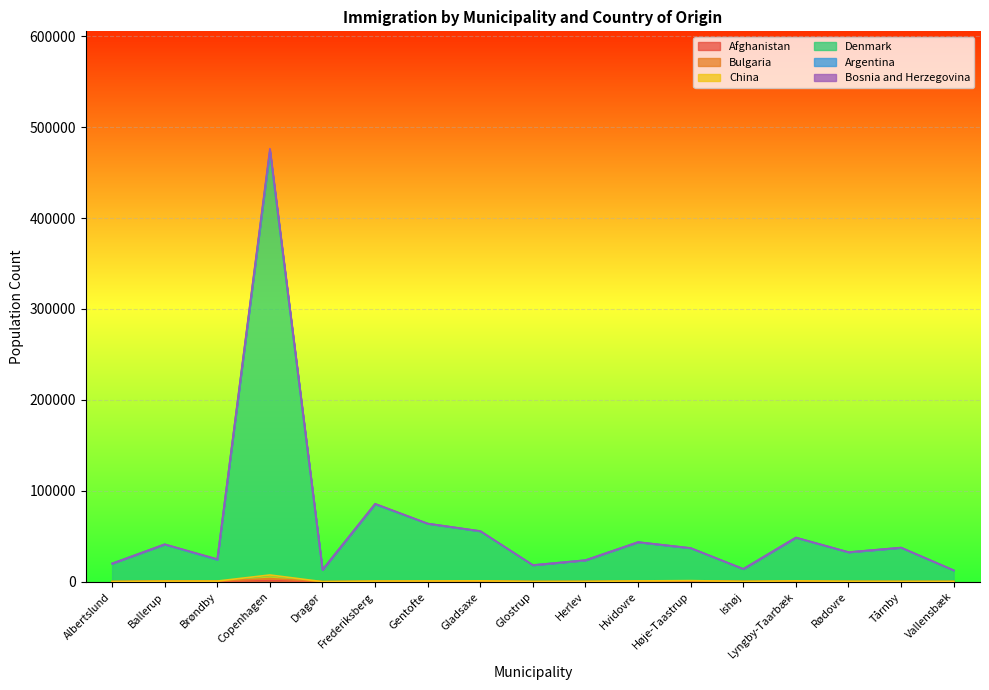

At which category is the sum across all series the highest?

Copenhagen